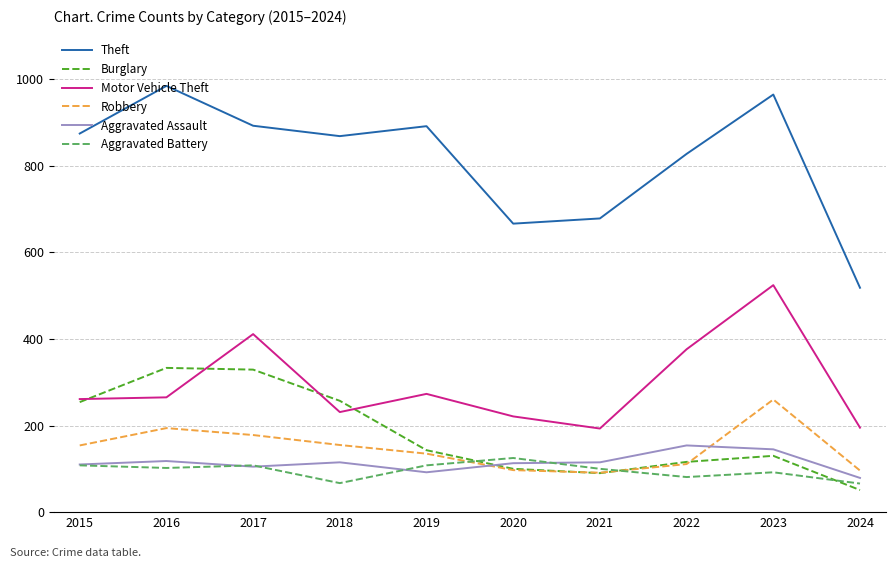

Which series has the largest total across all categories?

Theft